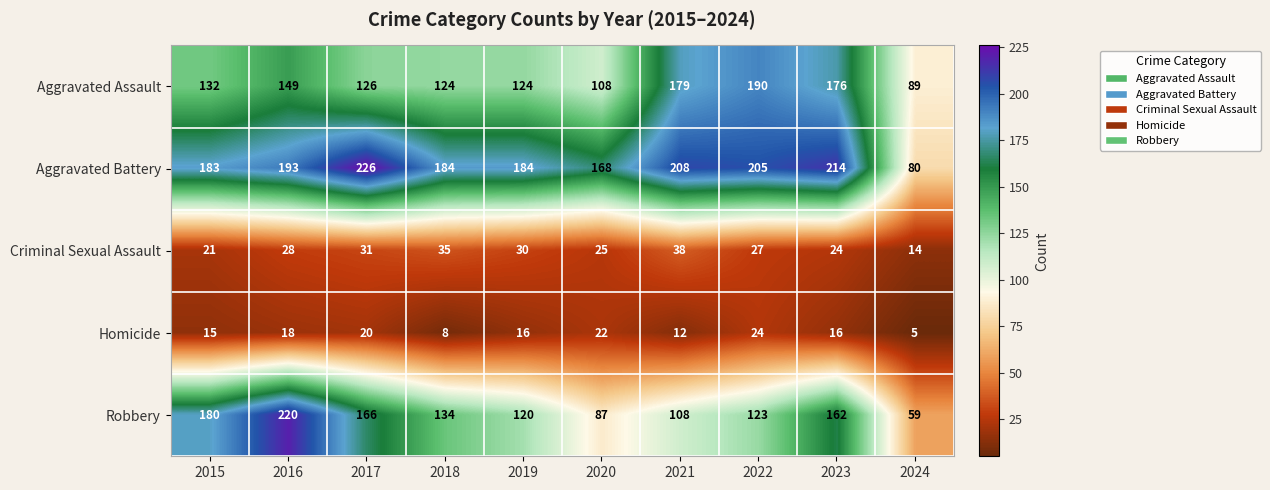

How many categories are shown in the chart?

10